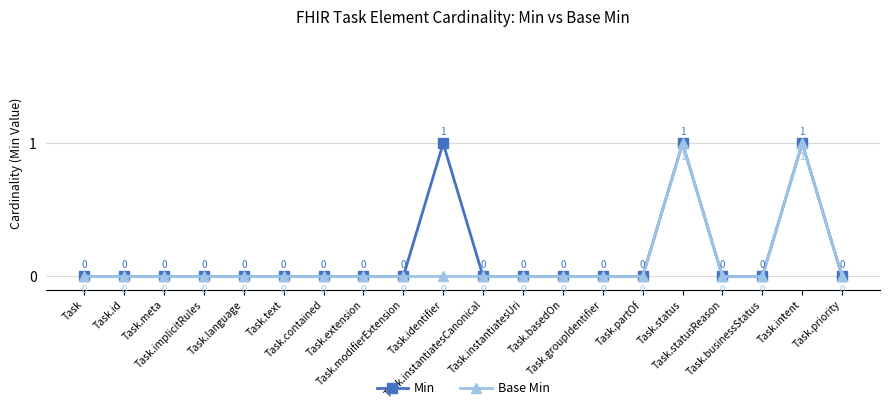

True or false: Min has a value of 0 at Task.statusReason.

True